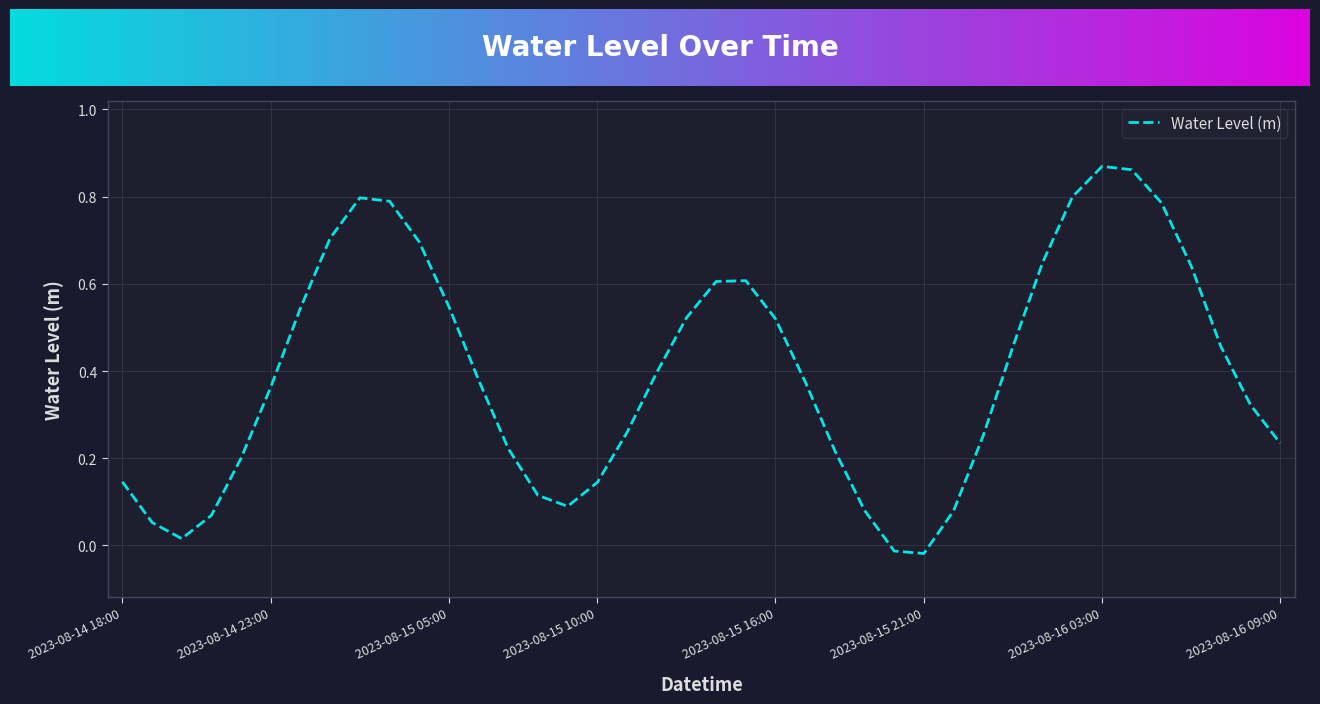

How many lines are shown in the chart?

1